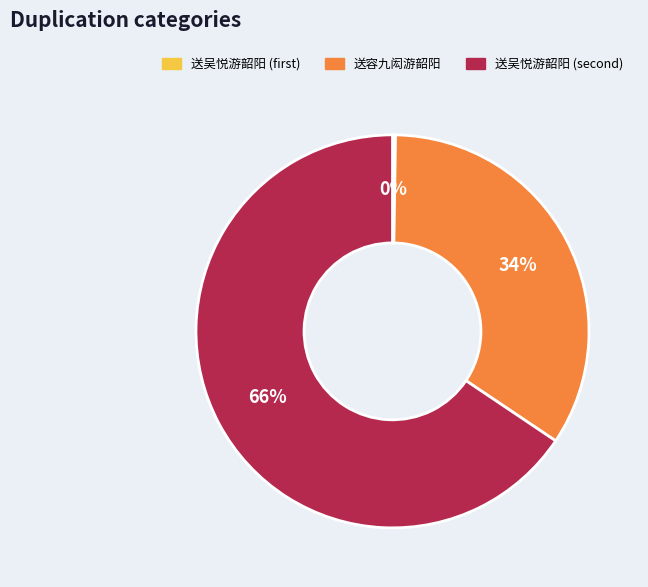

To the nearest percent, what portion does 送容九闳游韶阳 represent?

34%